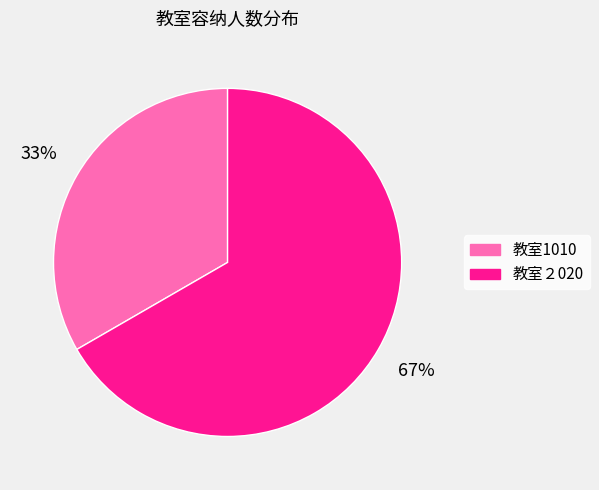

Count the number of slices in the pie.

2